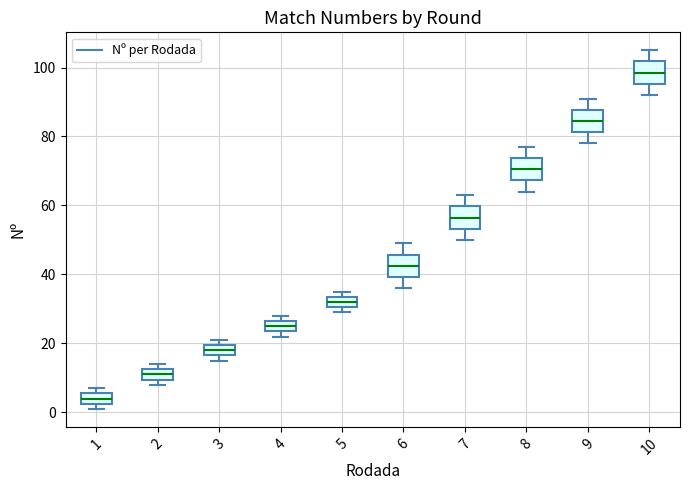

Where is the lower edge of the box at x = 9 on the y-axis? The values are not printed on the chart, so give them approximately, as read against the axis.

82